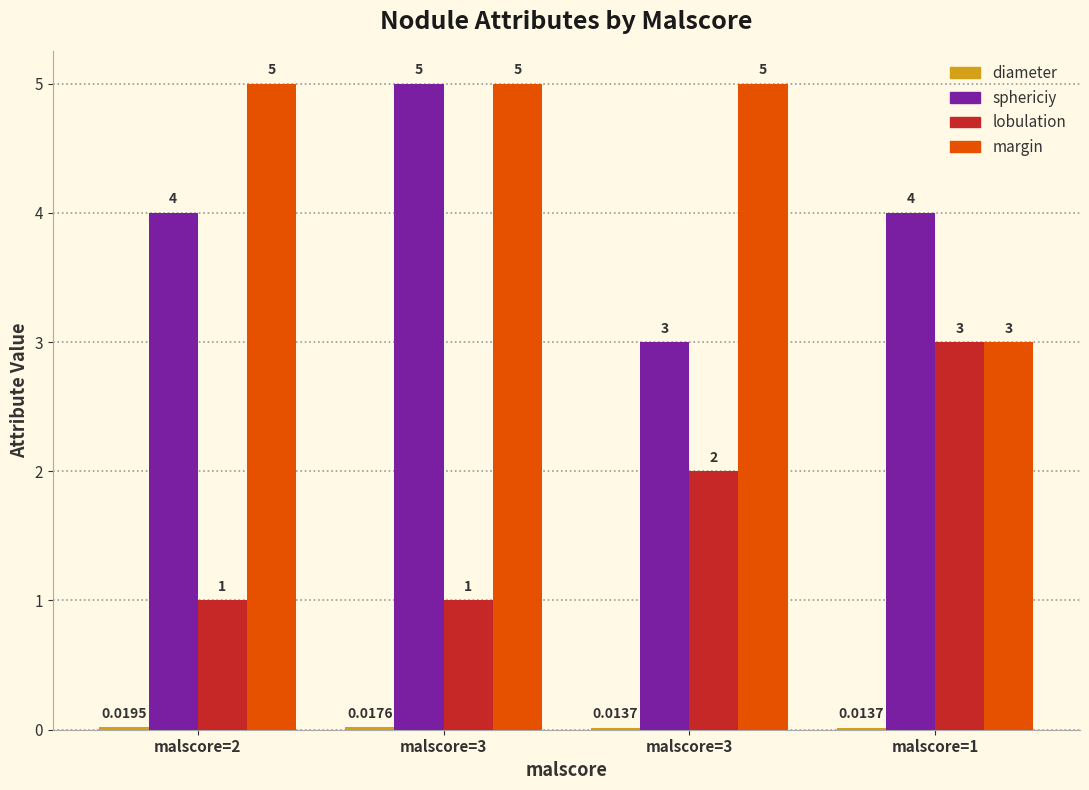

What is the value of the sphericiy bar at the 4th from the left?

4.0